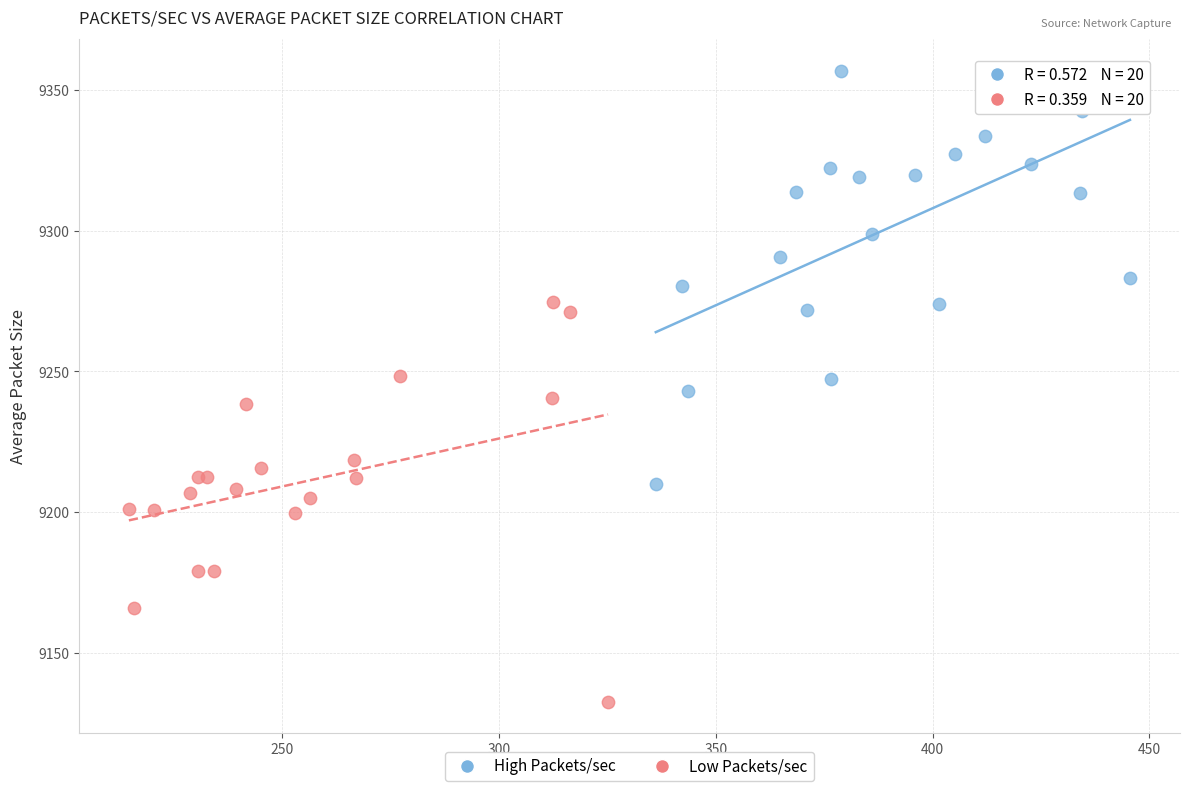

Which series reaches the maximum Y coordinate?

High Packets/sec